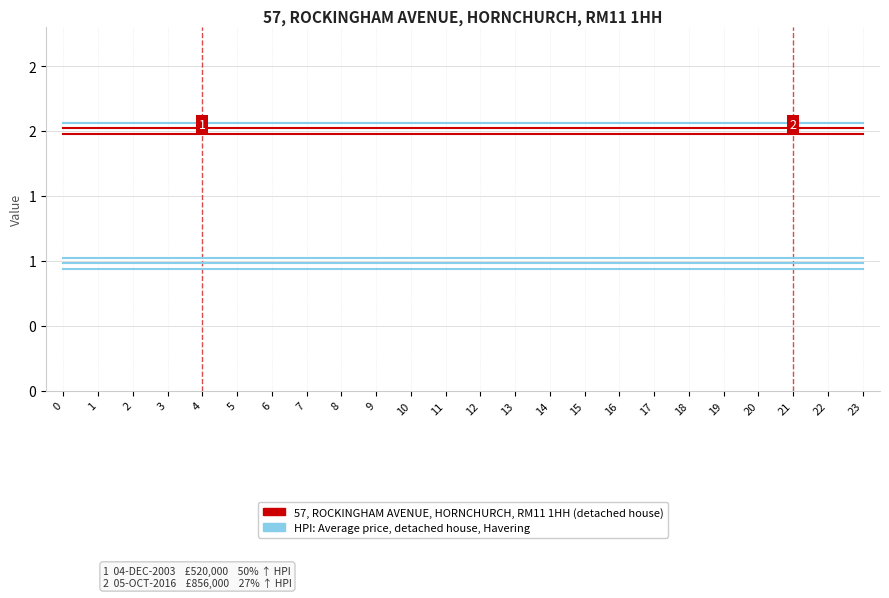

True or false: HPI: Average price, detached house, Havering and 57, ROCKINGHAM AVENUE, HORNCHURCH, RM11 1HH (detached house) cross at least once.

False